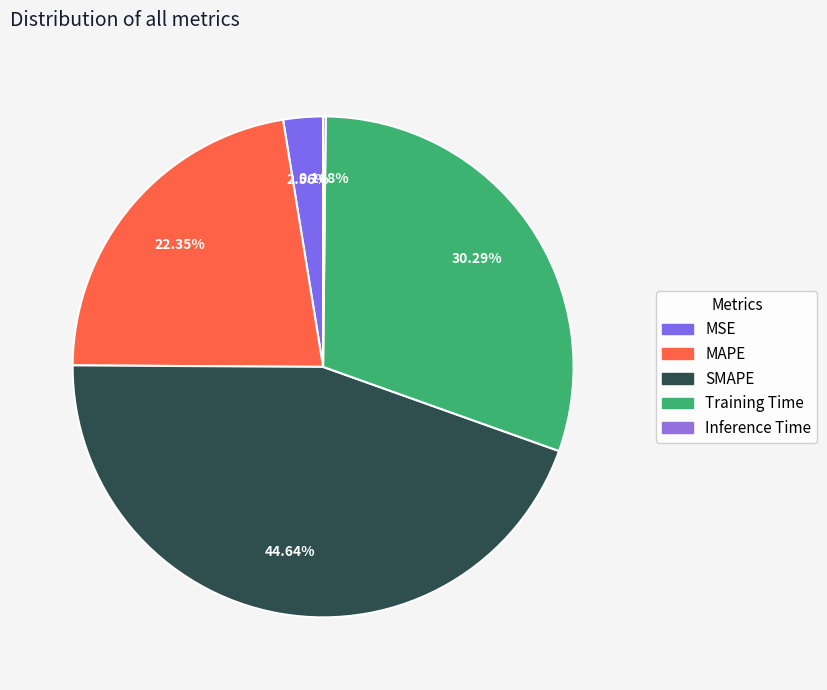

Rank the categories by value from highest to lowest.

SMAPE, Training Time, MAPE, MSE, Inference Time